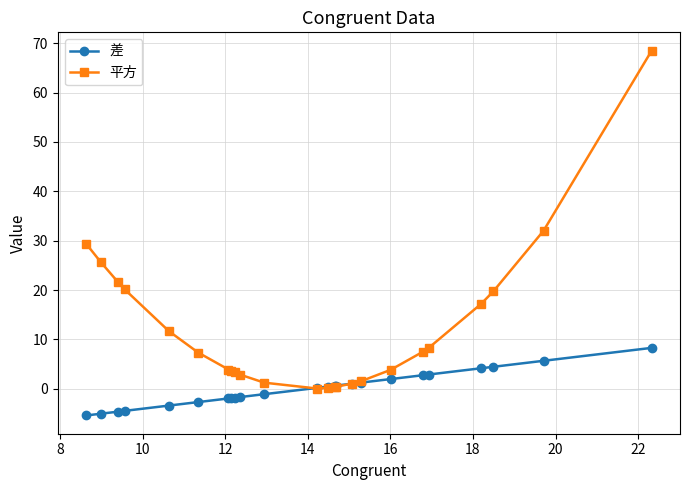

Which series has the largest total across all categories?

平方